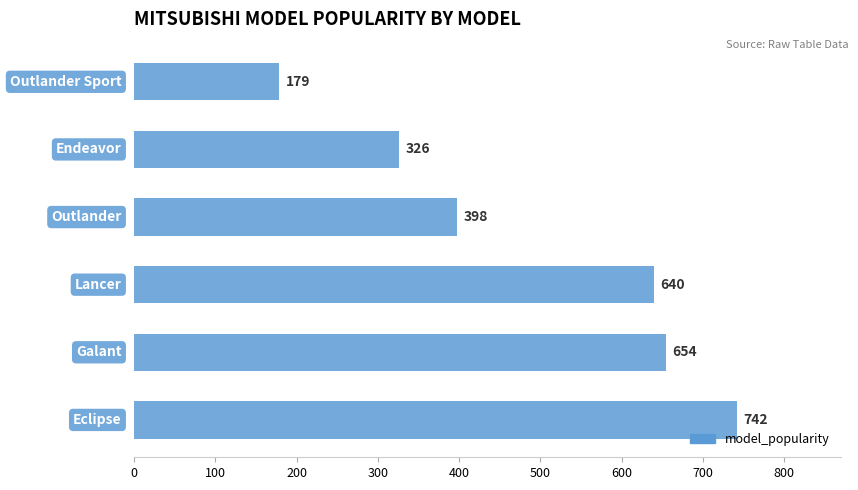

What is the difference between the maximum and second lowest values?

416